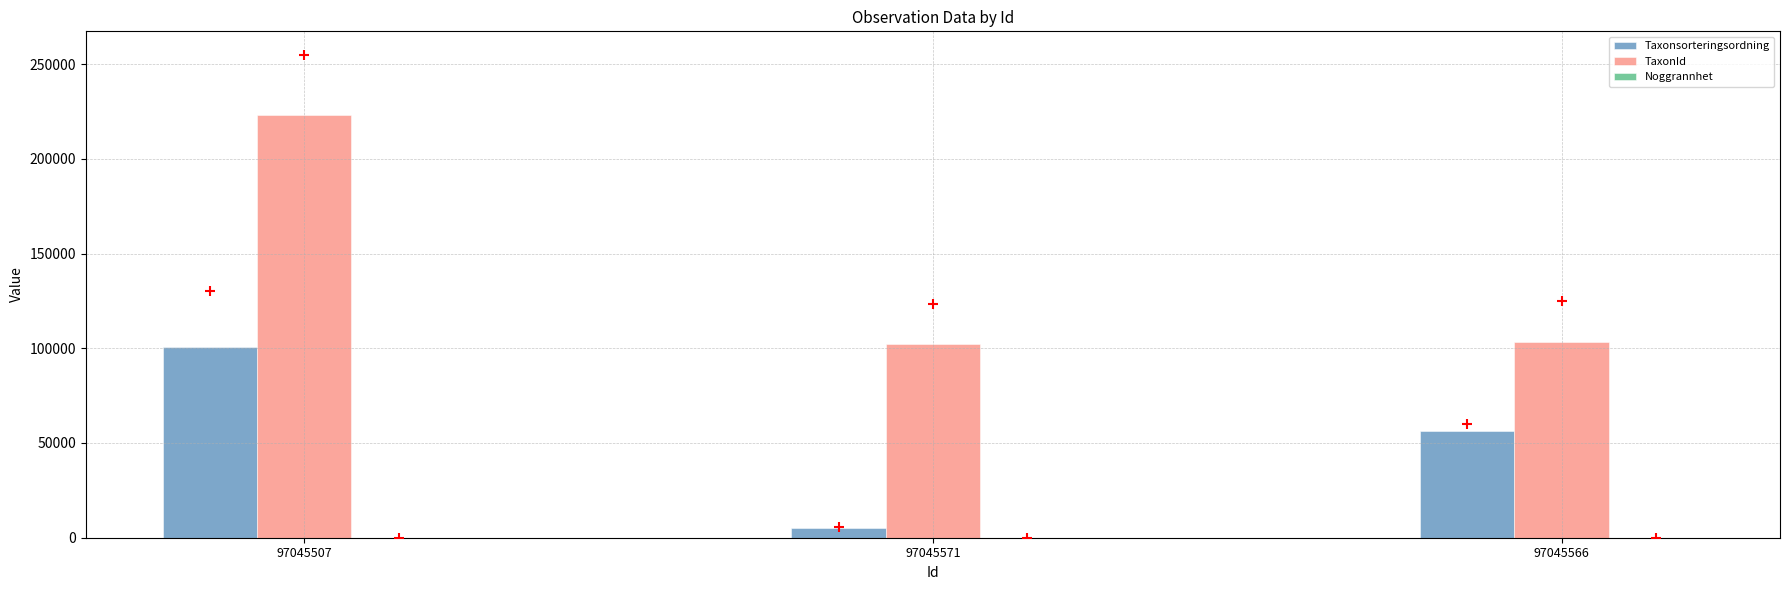

At how many categories does at least one series exceed 4088?

3